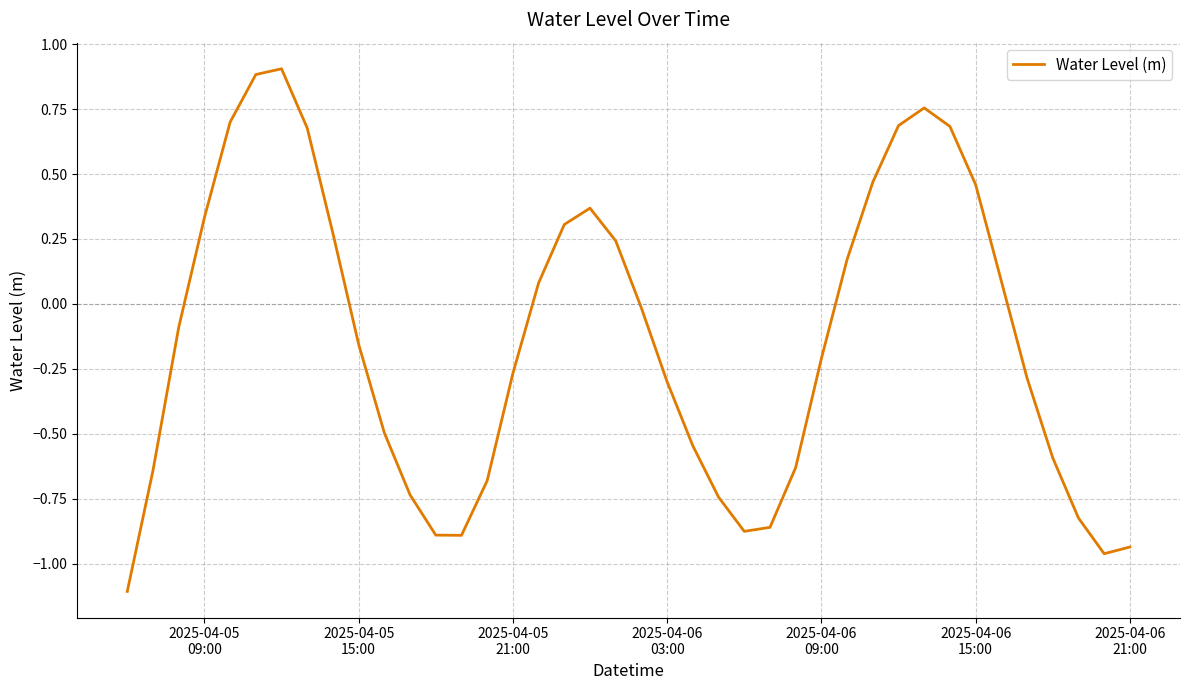

Is this an area chart (filled region under the line)?

No